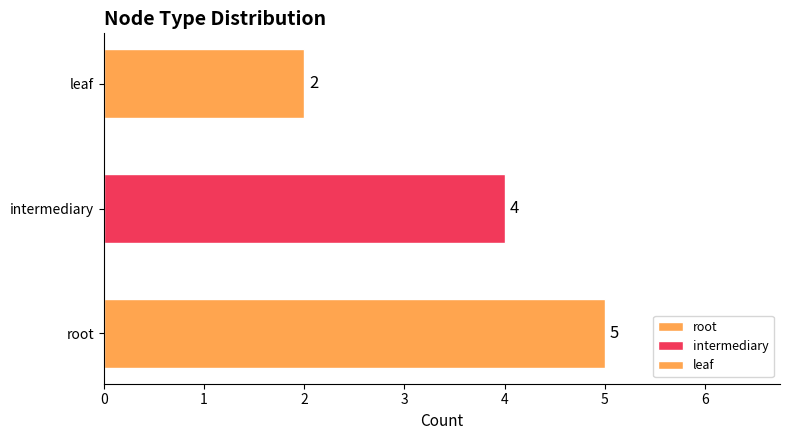

What is the maximum value shown in the chart?

5